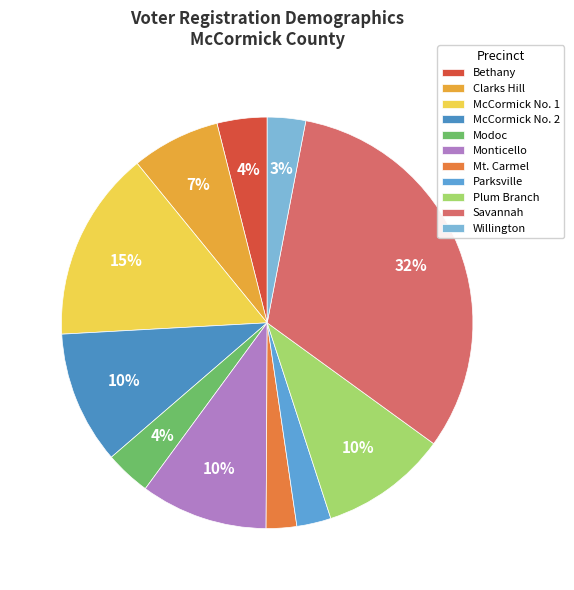

Approximately how many times larger is the value at Bethany compared to Willington?

1.3